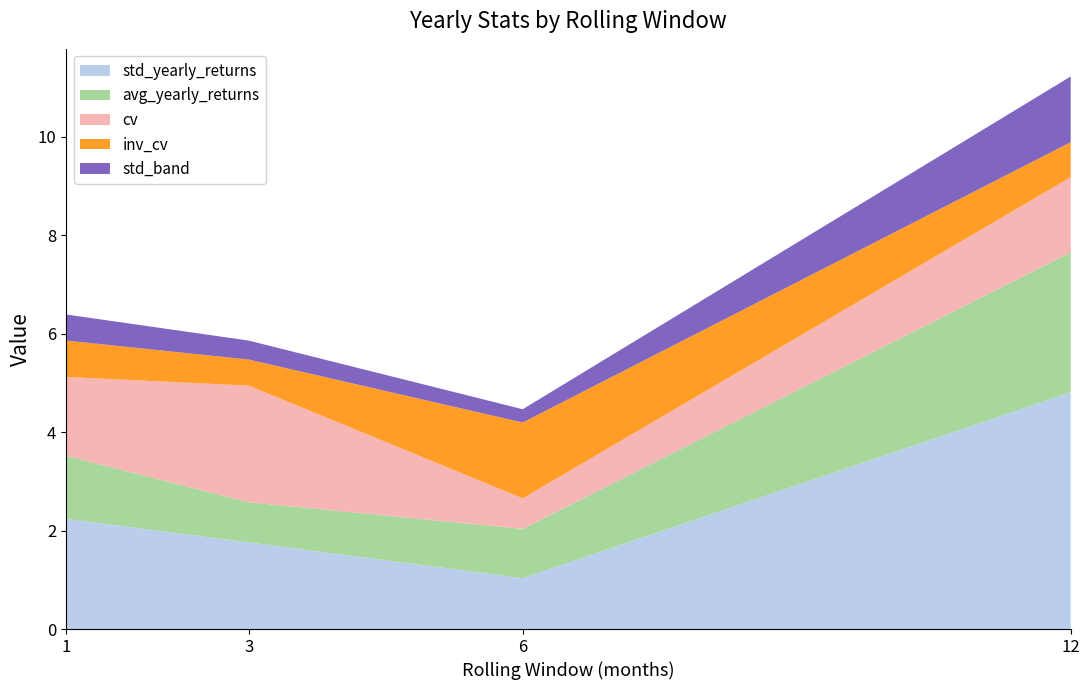

Reading left to right, extract all data points from this chart.

std_yearly_returns: 2.2	1.8	1.0	4.8
avg_yearly_returns: 1.3	0.8	1.0	2.8
cv: 1.6	2.4	0.6	1.5
inv_cv: 0.7	0.5	1.5	0.7
std_band: 0.5	0.4	0.3	1.3